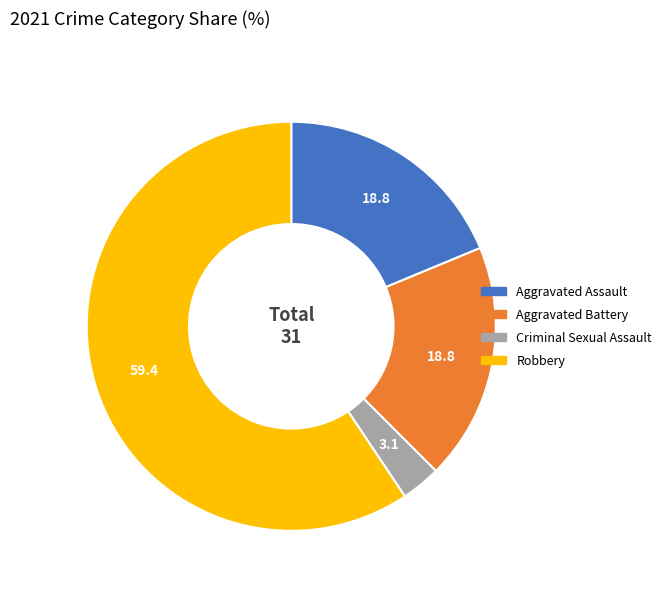

How many slices are in this pie chart?

4